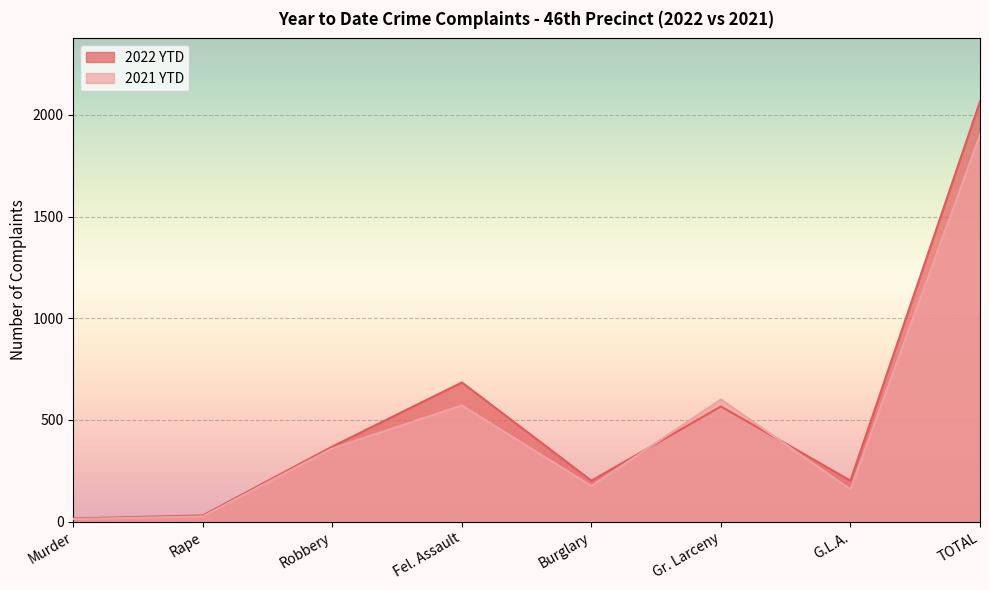

True or false: 2022 YTD has more than 1 points higher than both neighbors.

True